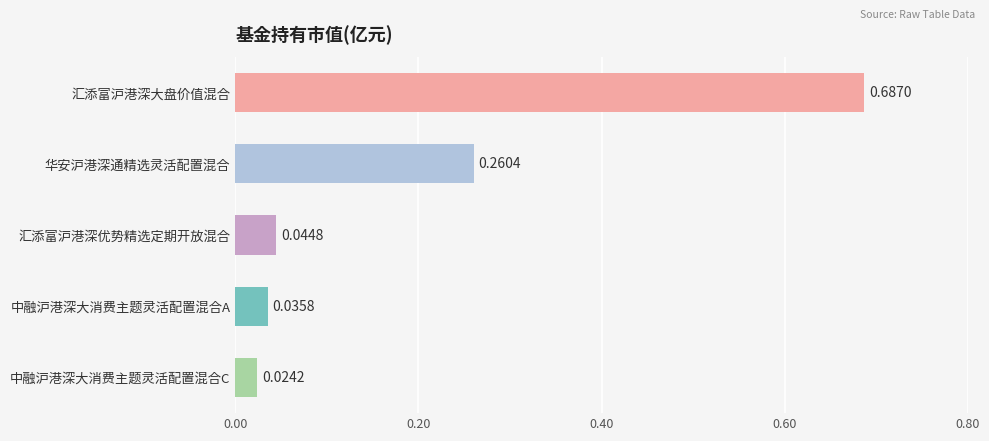

Count the number of categories in the chart.

5